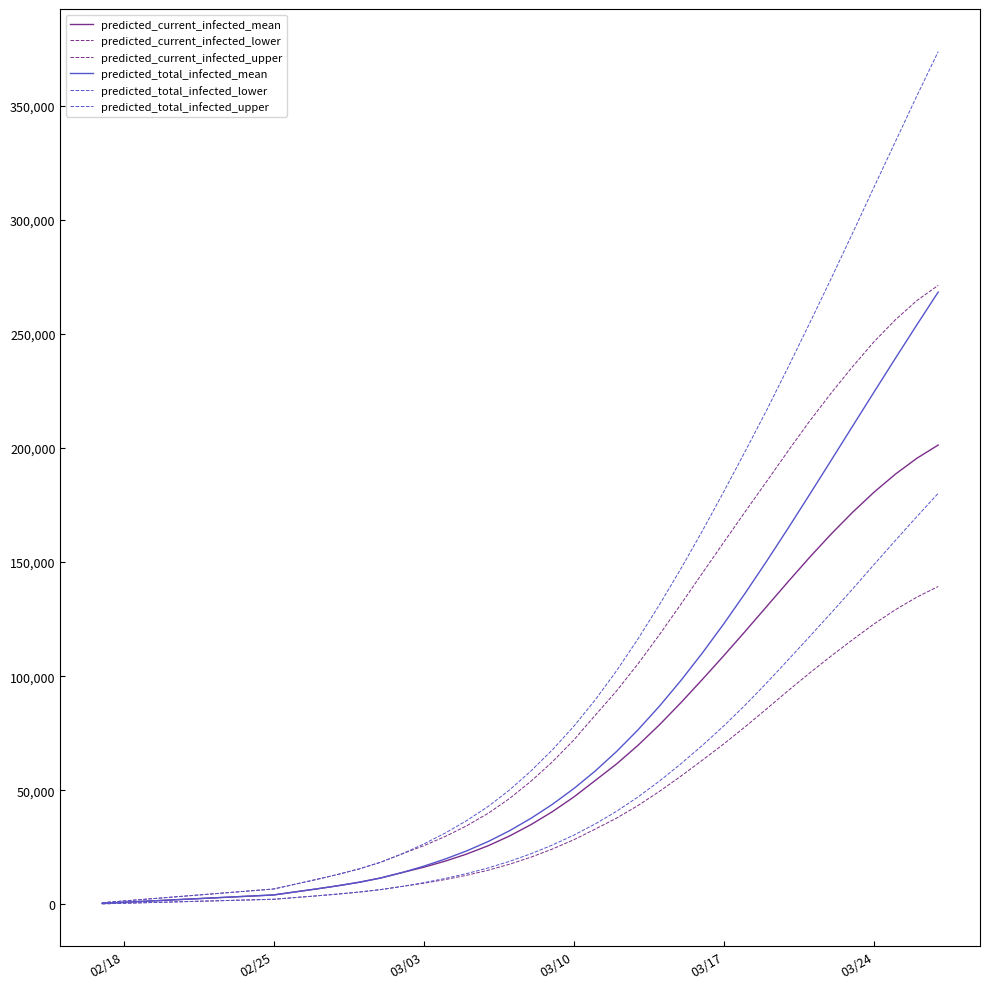

True or false: predicted_total_infected_lower has more than 1 interior local peaks.

False